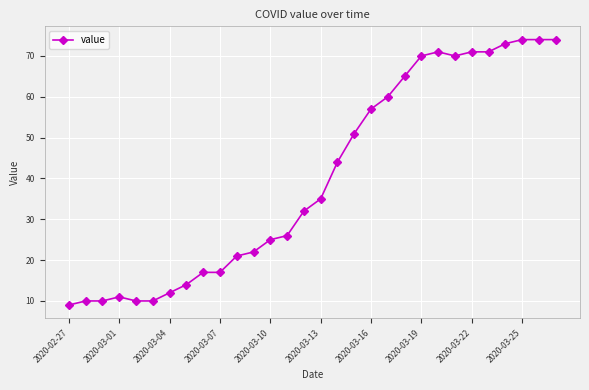

True or false: there are more than 1 points higher than both neighbors.

True